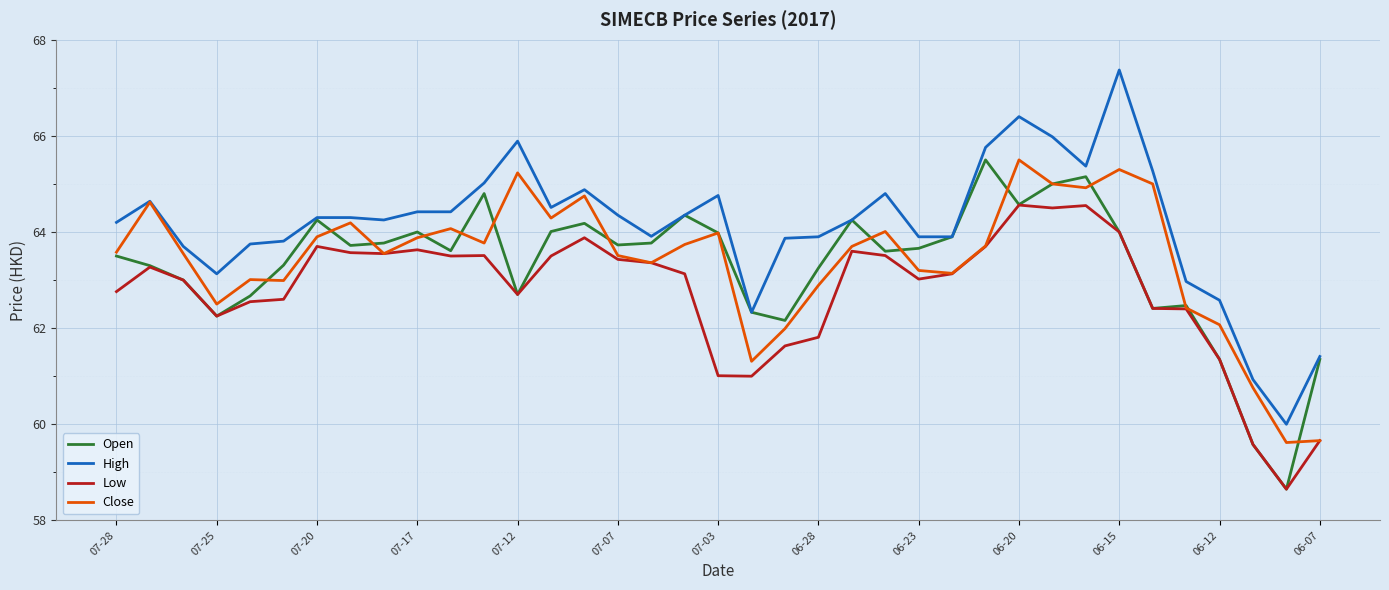

What is the maximum value shown in the chart?

67.4